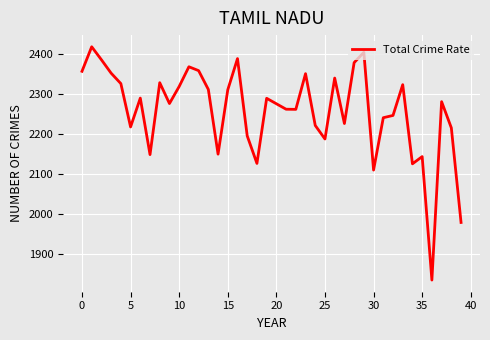

What is the smallest value displayed?

1833.3